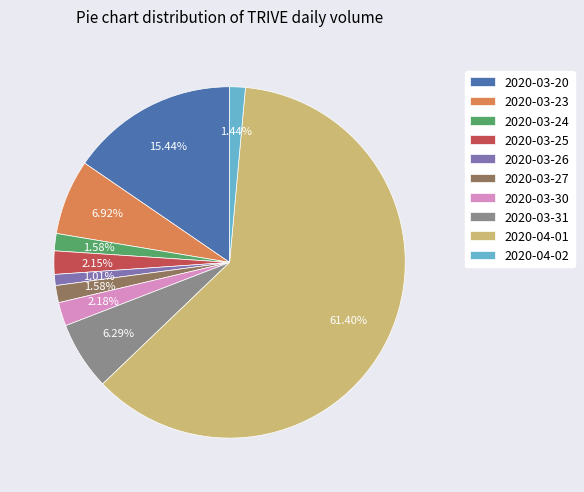

Which slice represents more than half of the pie?

2020-04-01